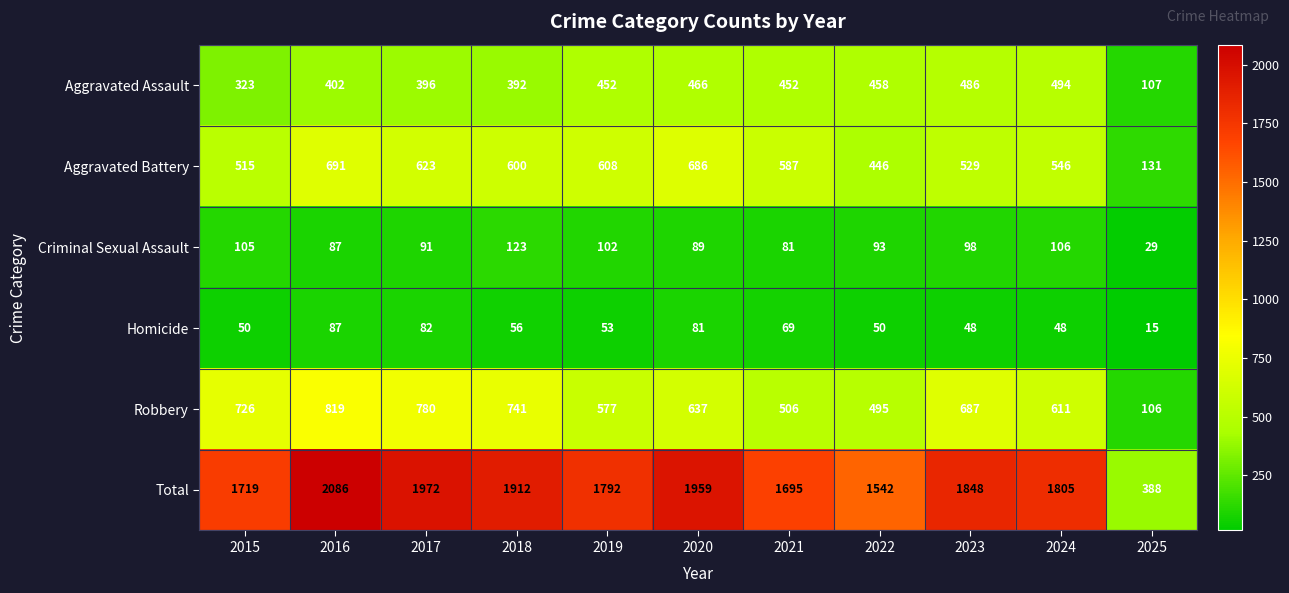

Between 2017 and 2025, which series saw the biggest shift?

Total